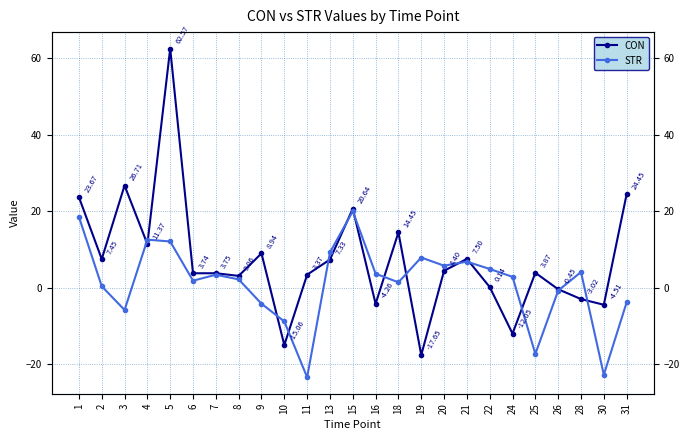

At which category does the chart reach its peak across all series?

5